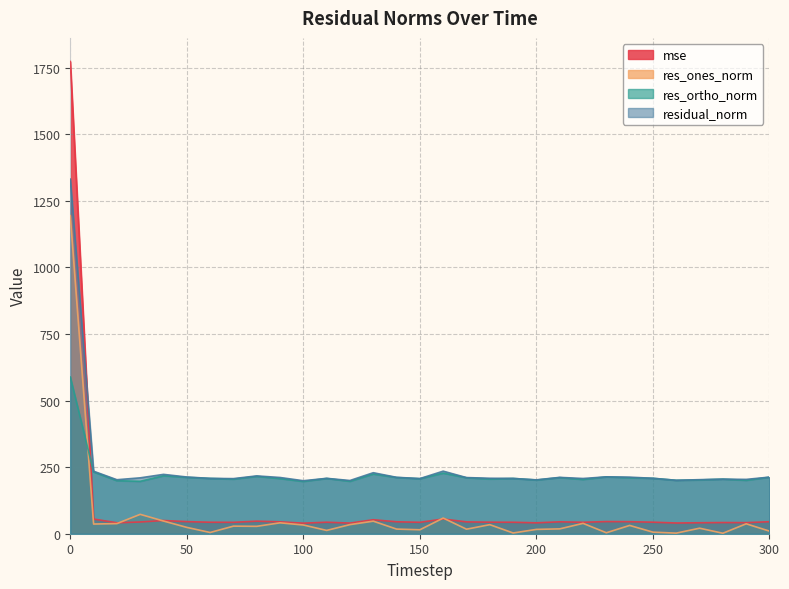

How many data points does each series have?

31